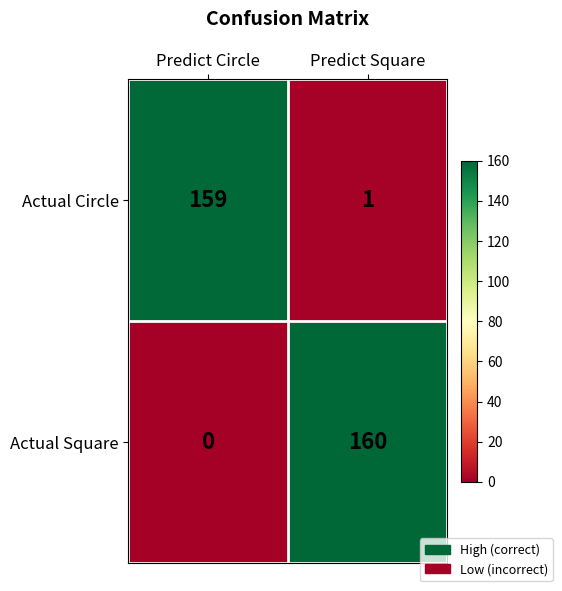

List the labels in order of Actual Square value, smallest first.

Predict Circle, Predict Square